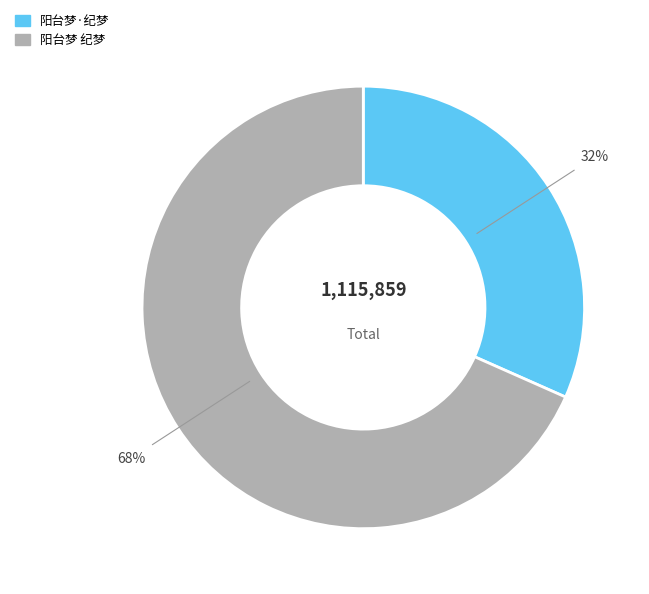

Is it true that 阳台梦·纪梦 is 42% of the pie?

False